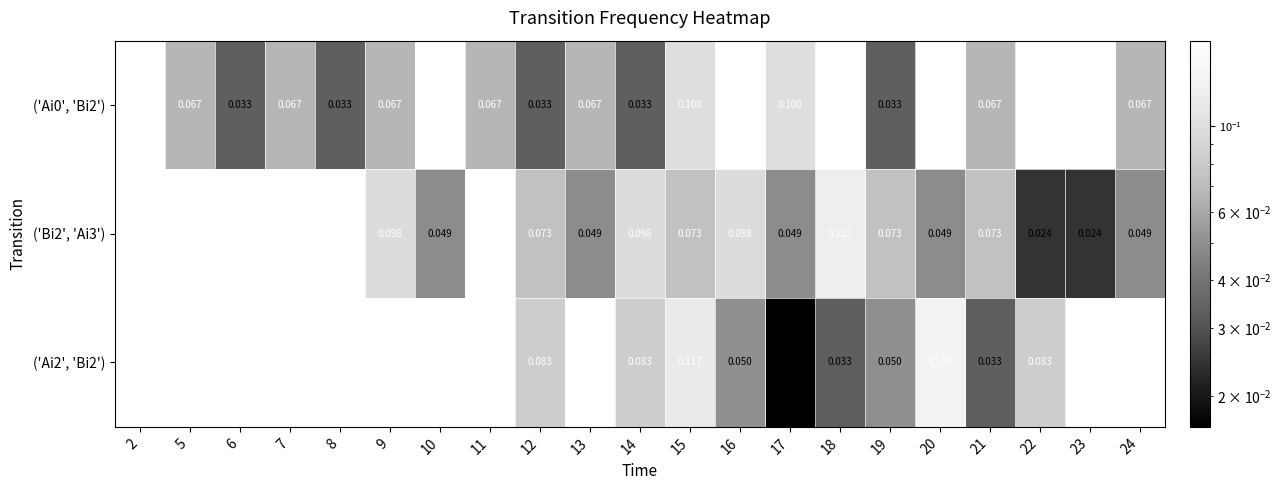

Is the value of ('Ai0', 'Bi2') at 15 greater than the value of ('Ai2', 'Bi2') at 20?

No